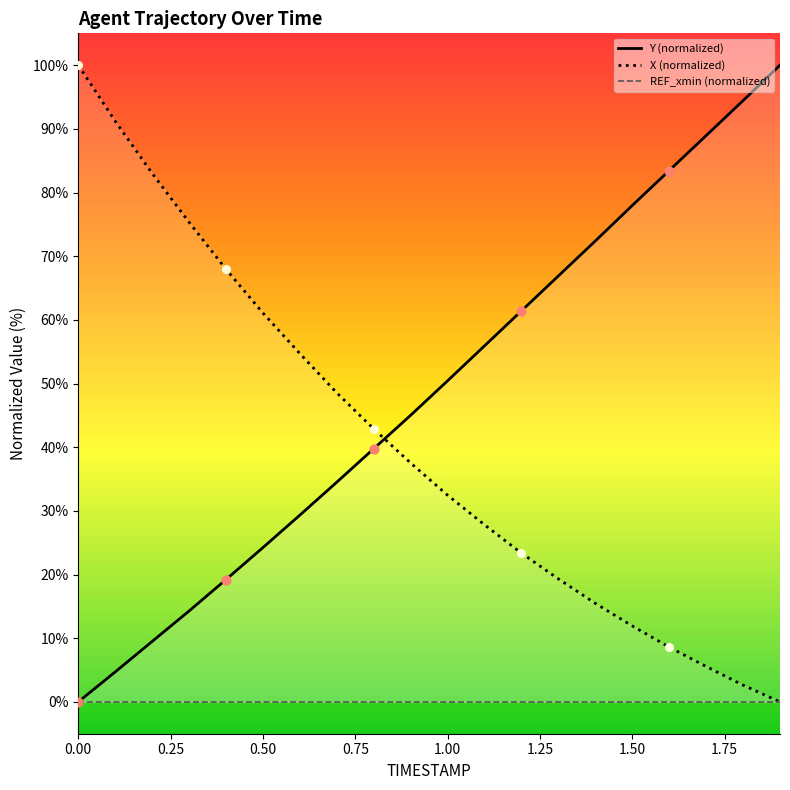

The value of X (normalized) at 1.00 is 32.5. True or false?

True